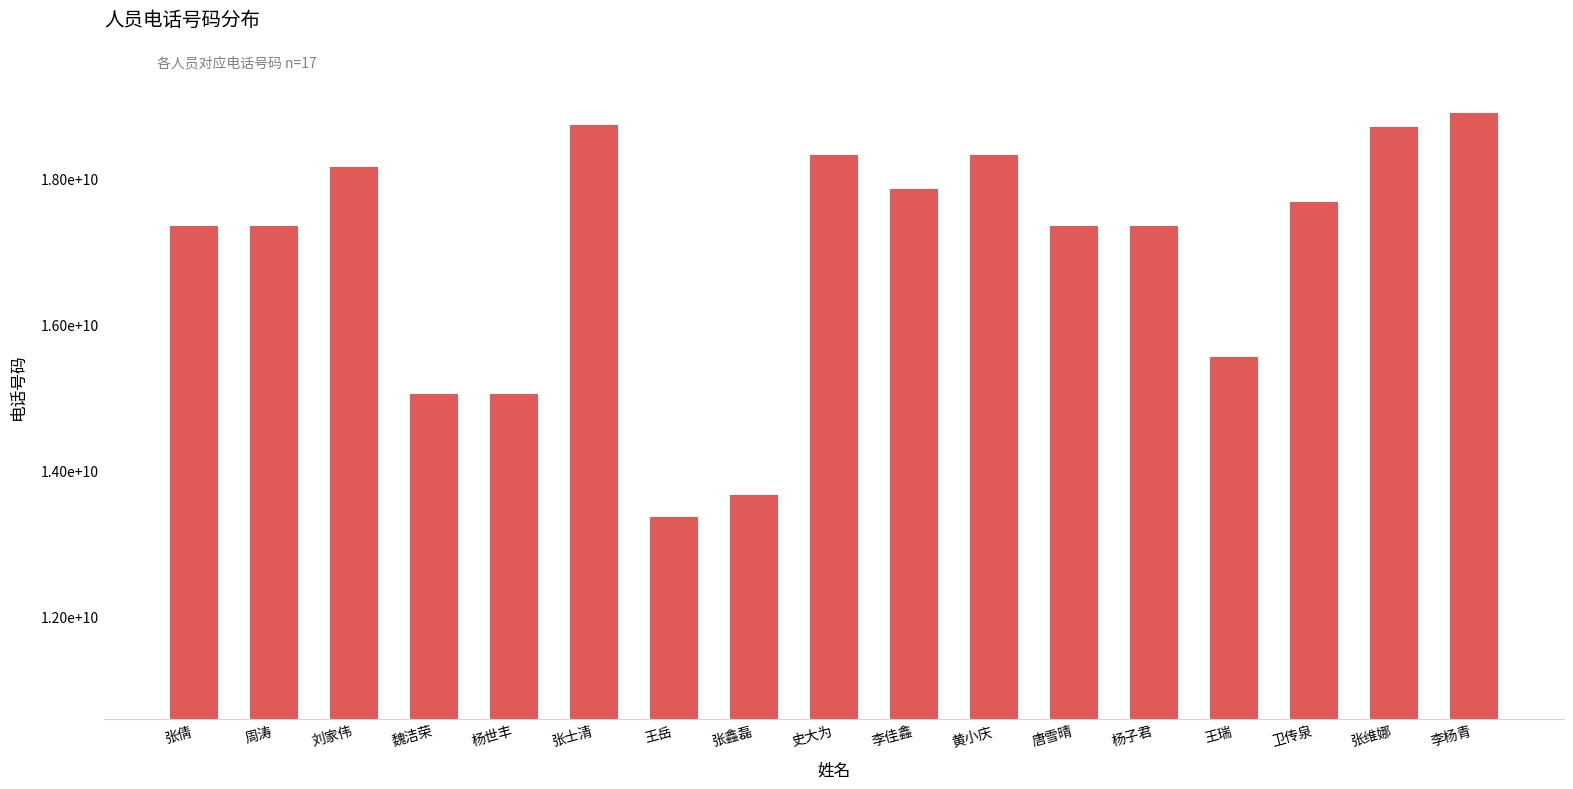

Are the bars horizontal?

No